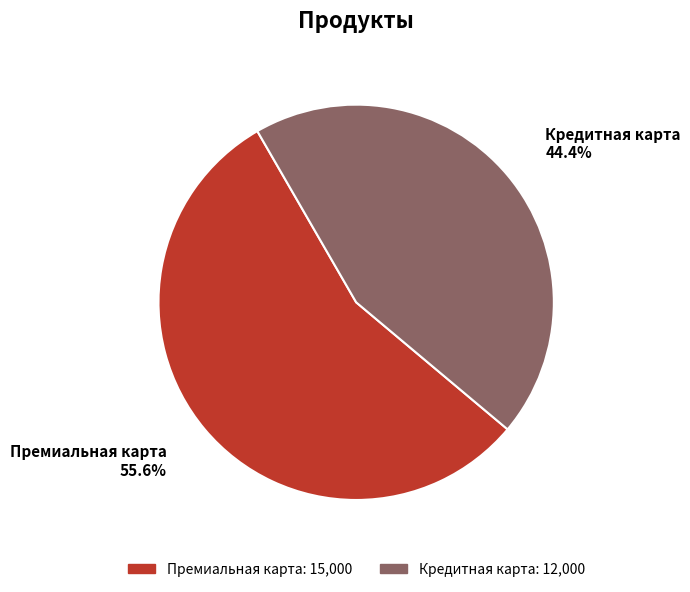

To the nearest percent, what is the combined percentage of Кредитная карта and Премиальная карта?

100%